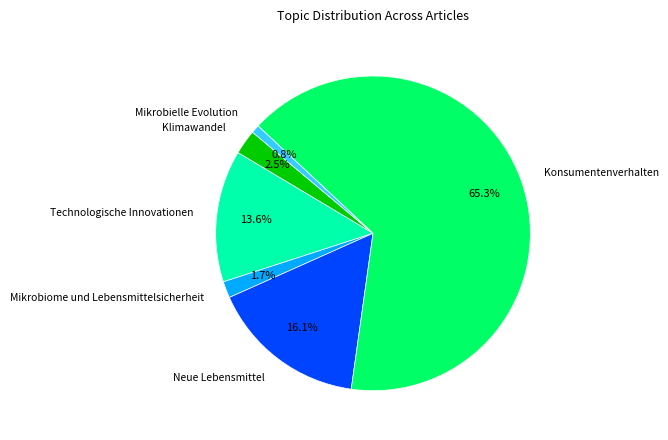

Is there a majority slice in this chart?

Yes